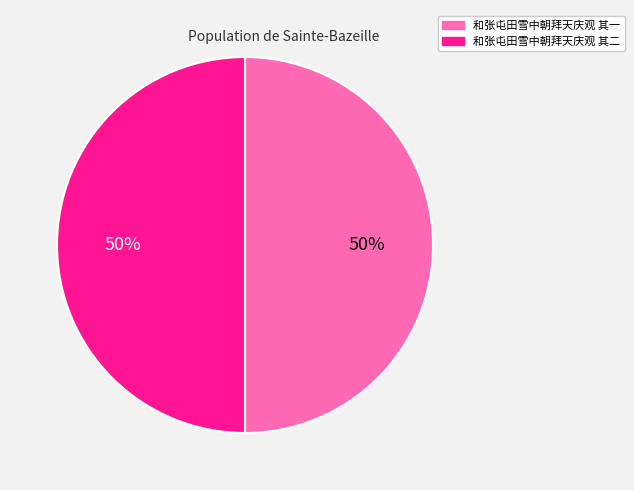

What is the ratio of the value at 和张屯田雪中朝拜天庆观 其一 to the value at 和张屯田雪中朝拜天庆观 其二?

1.0